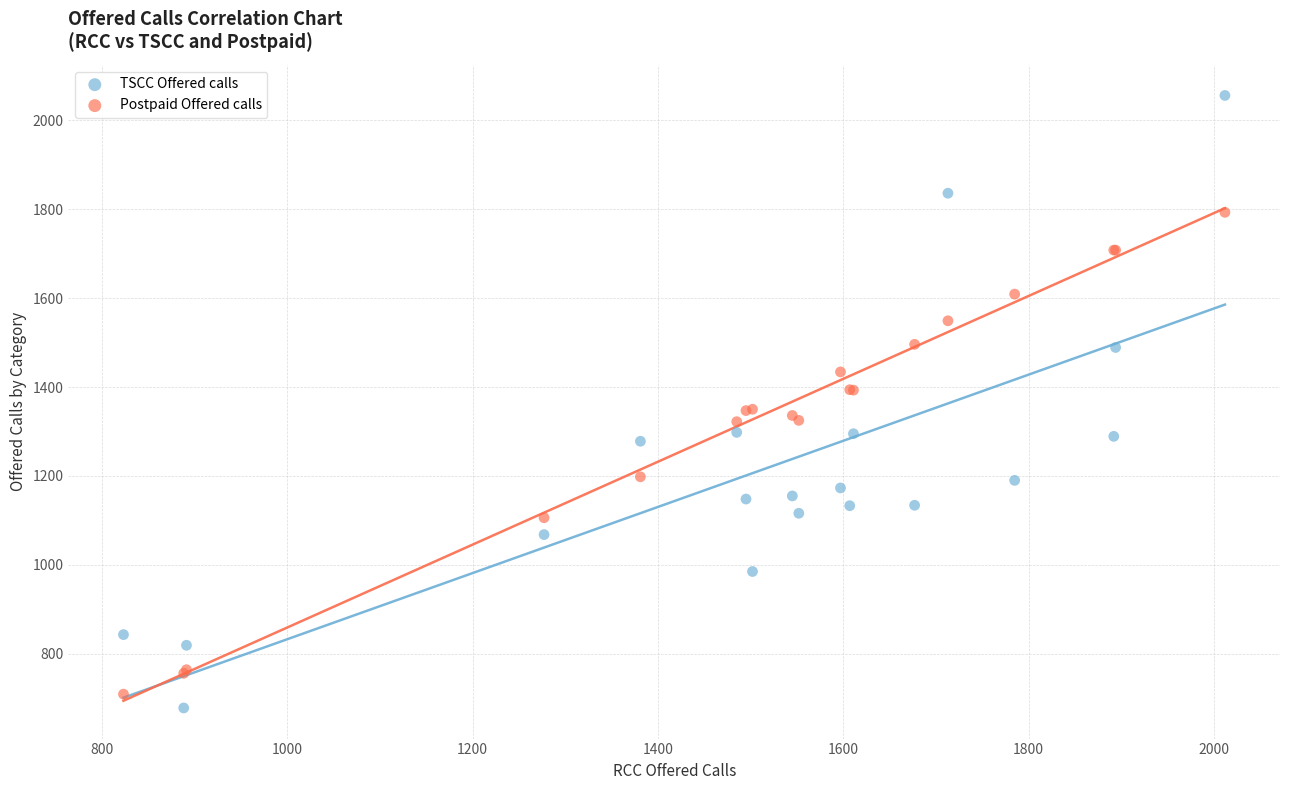

Which series contains the lowest Y value?

TSCC Offered calls